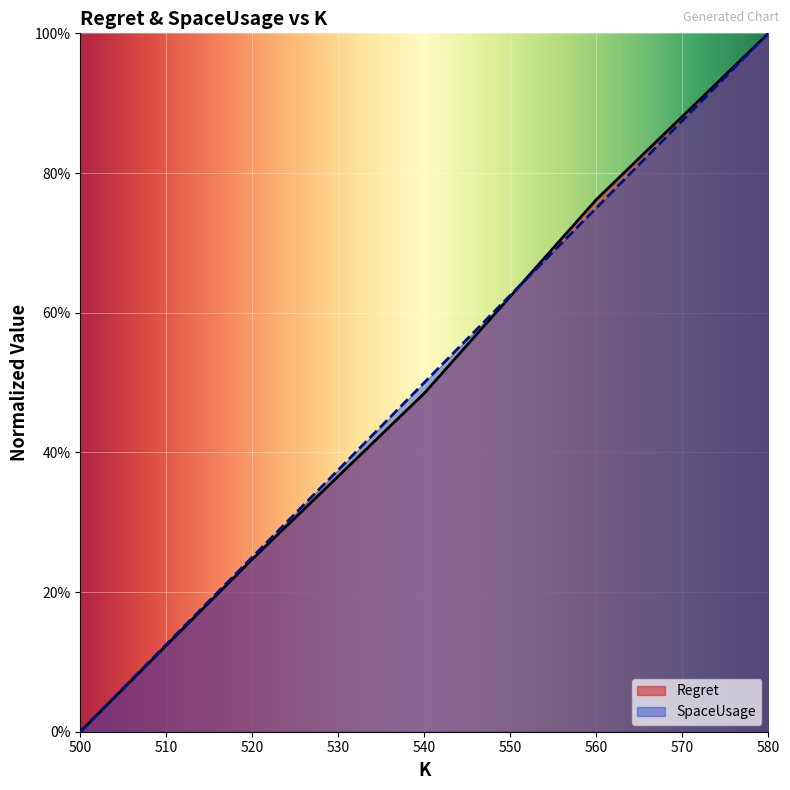

At which category does the chart reach its peak across all series?

580